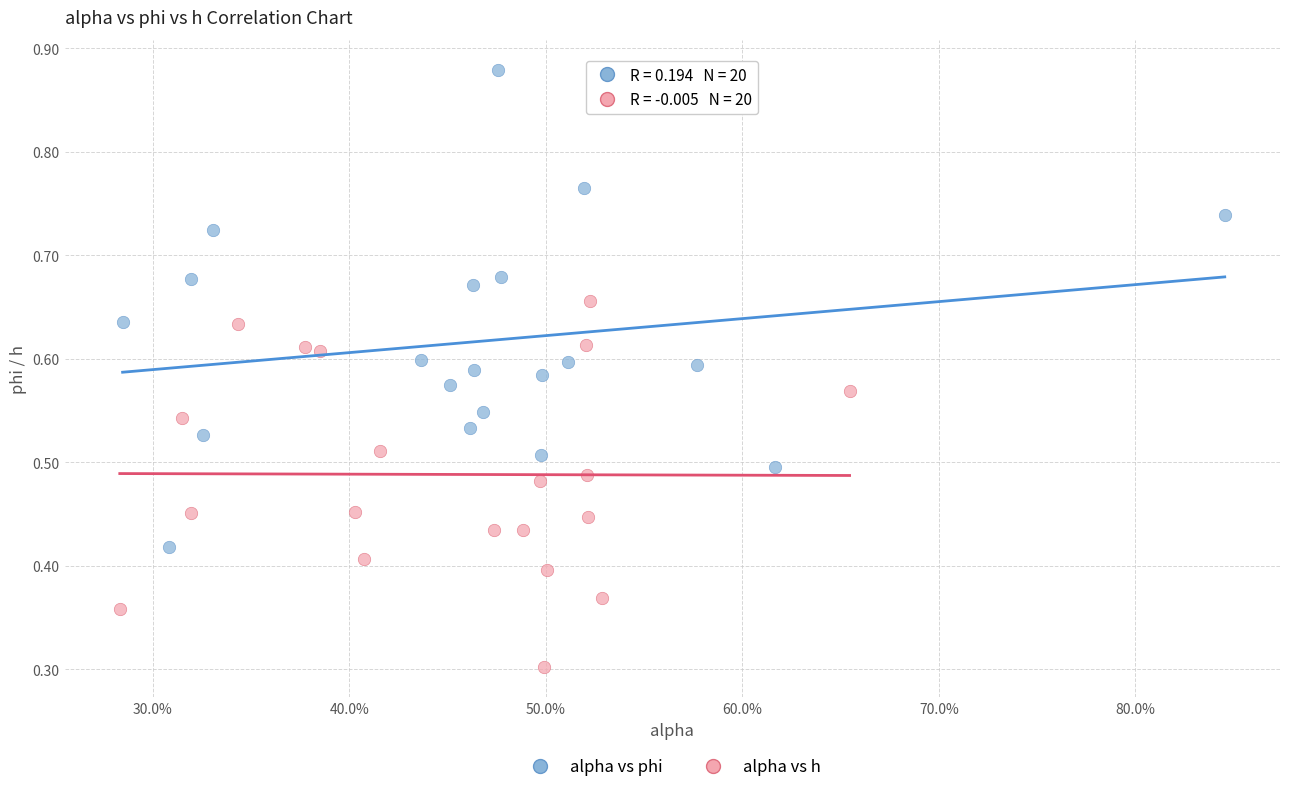

Which series reaches the minimum Y coordinate?

alpha vs h